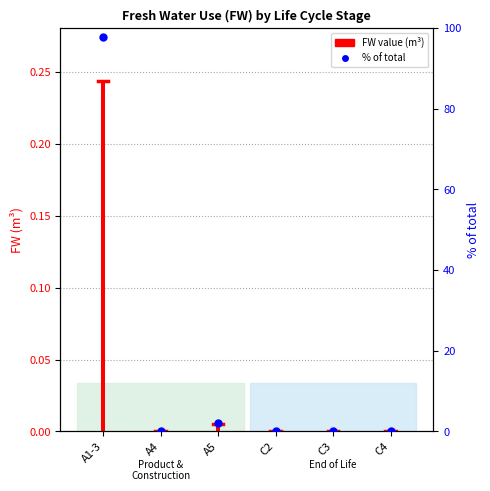

At which category is the sum across all series the highest?

A1-3